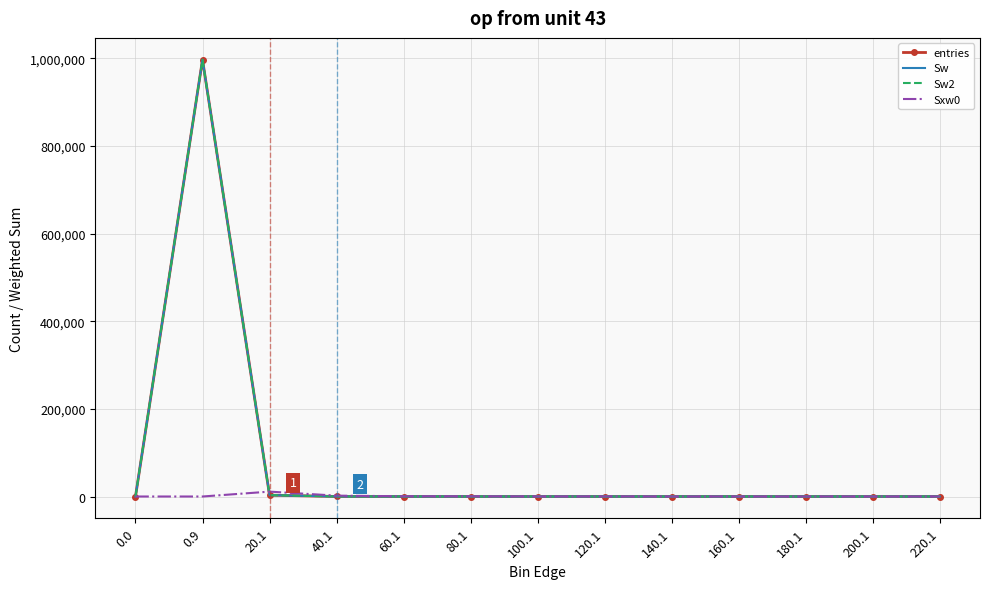

What is the sum of all entries values?

1000000